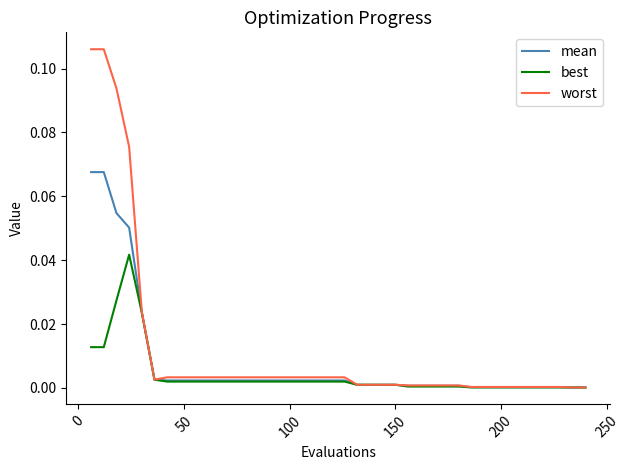

What is the sum of all mean values?

0.3